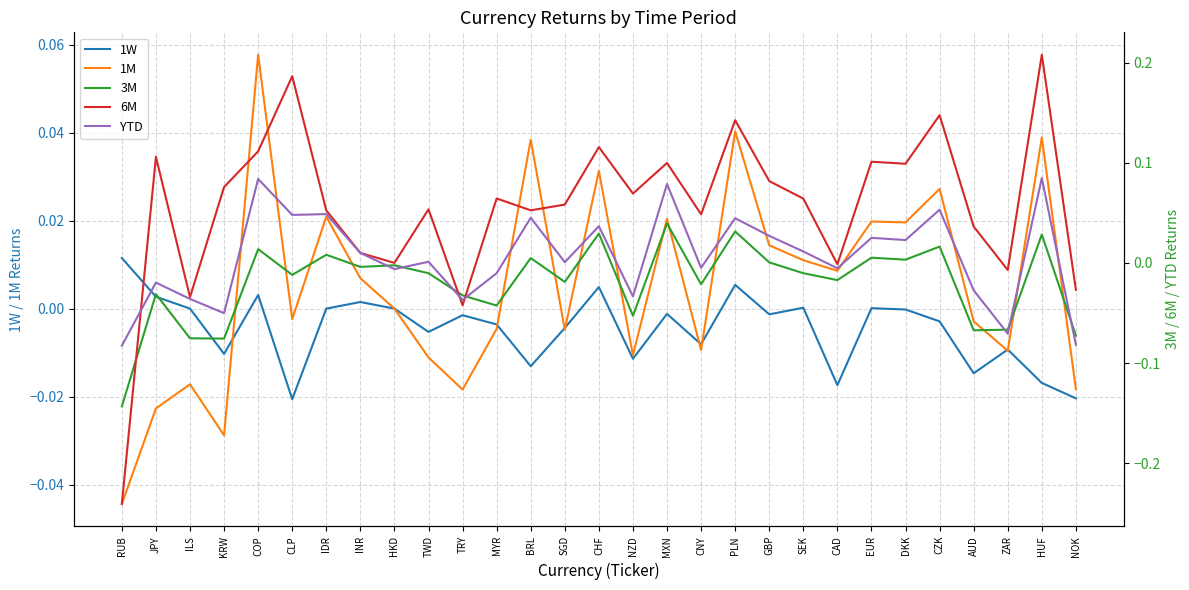

The value of 1M at TWD is -0.0. True or false?

True